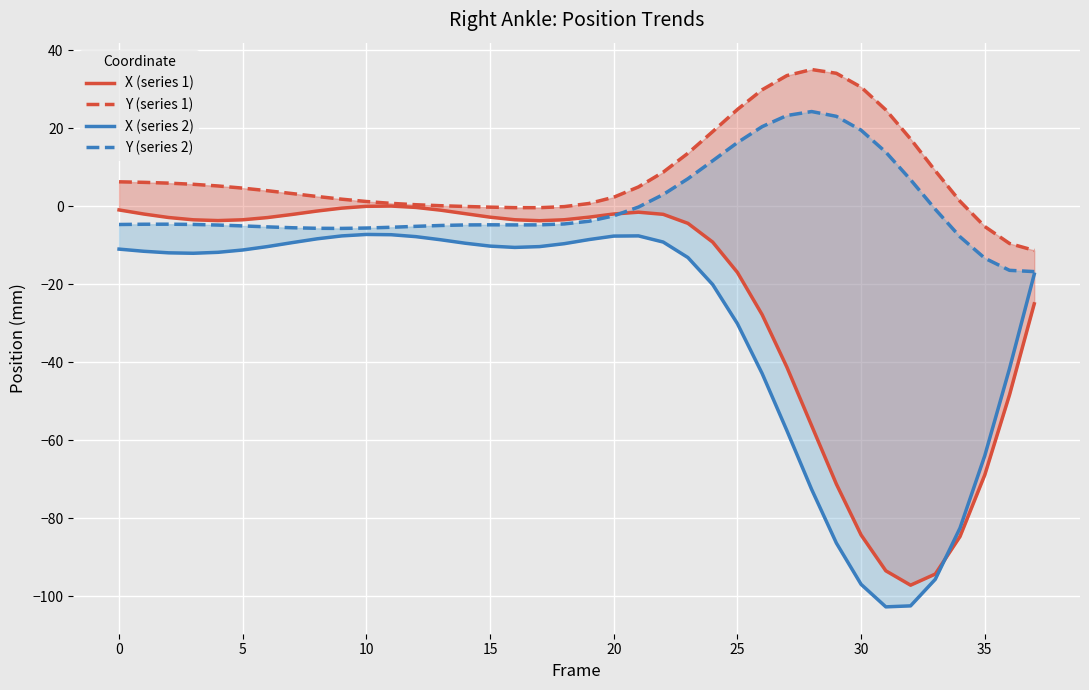

Reading left to right, transcribe all the data shown in this chart.

X (series 1): -1.0	-2.0	-2.9	-3.5	-3.7	-3.5	-2.9	-2.1	-1.3	-0.5	-0.0	0.0	-0.3	-1.0	-1.9	-2.8	-3.5	-3.7	-3.5	-2.8	-2.0	-1.5	-2.1	-4.4	-9.2	-17.0	-27.8	-41.3	-56.2	-71.2	-84.3	-93.4	-97.1	-94.3	-84.6	-68.9	-48.4	-25.0
Y (series 1): 6.2	6.1	5.9	5.6	5.2	4.6	4.0	3.2	2.5	1.8	1.2	0.7	0.4	0.1	-0.1	-0.2	-0.4	-0.4	-0.1	0.7	2.3	4.9	8.7	13.6	19.1	24.8	29.8	33.5	35.0	34.1	30.5	24.7	17.2	9.1	1.2	-5.2	-9.6	-11.3
X (series 2): -11.0	-11.6	-12.0	-12.1	-11.8	-11.2	-10.4	-9.3	-8.4	-7.6	-7.2	-7.3	-7.8	-8.6	-9.5	-10.2	-10.6	-10.4	-9.6	-8.6	-7.7	-7.6	-9.2	-13.2	-20.1	-30.1	-42.9	-57.5	-72.6	-86.3	-96.9	-102.7	-102.4	-95.6	-82.5	-64.0	-41.6	-17.5
Y (series 2): -4.7	-4.6	-4.6	-4.7	-4.8	-5.1	-5.3	-5.5	-5.7	-5.7	-5.6	-5.4	-5.2	-4.9	-4.8	-4.8	-4.8	-4.8	-4.6	-3.9	-2.5	-0.2	3.0	7.0	11.6	16.3	20.4	23.2	24.2	23.0	19.5	13.8	6.8	-0.8	-7.8	-13.3	-16.4	-16.8